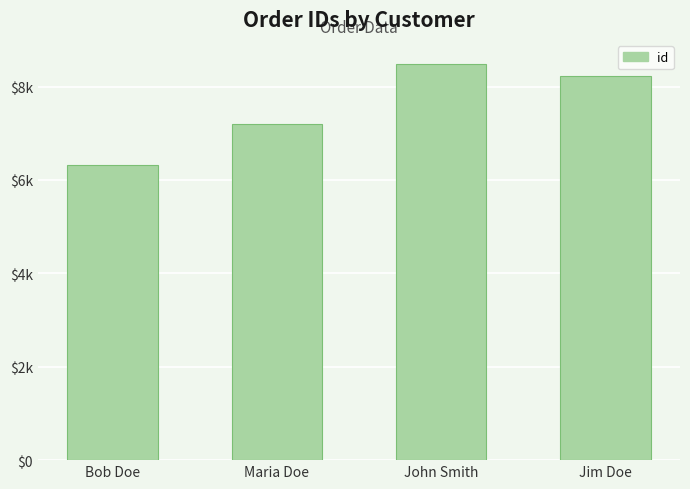

At which category does the chart reach its peak across all series?

John Smith